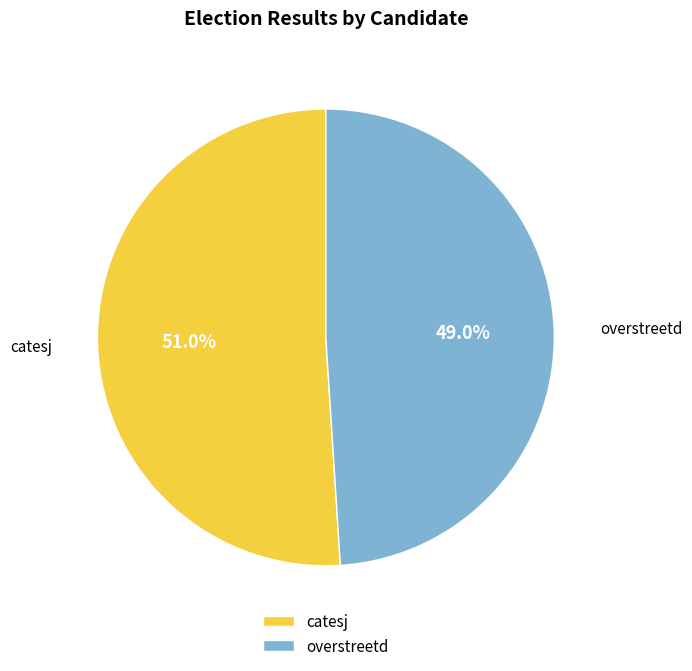

To the nearest percent, what portion does catesj represent?

51%